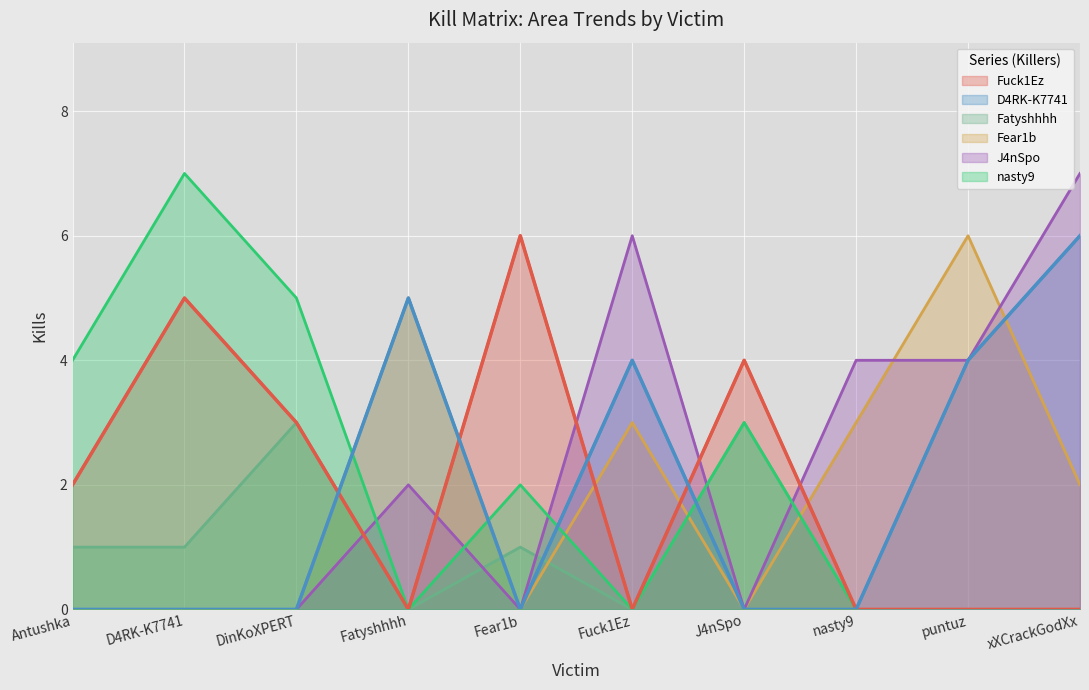

What is the sum of the J4nSpo values at D4RK-K7741 and nasty9?

4